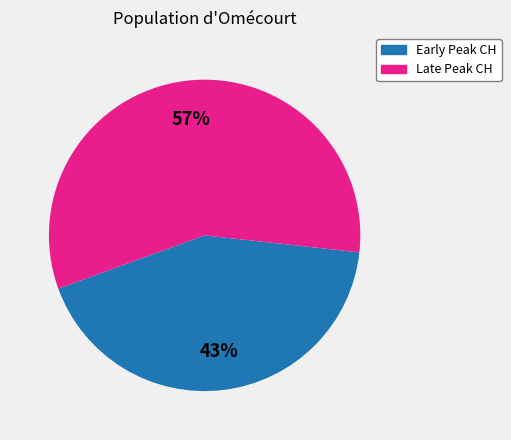

Is there any slice that represents more than half of the pie?

Yes